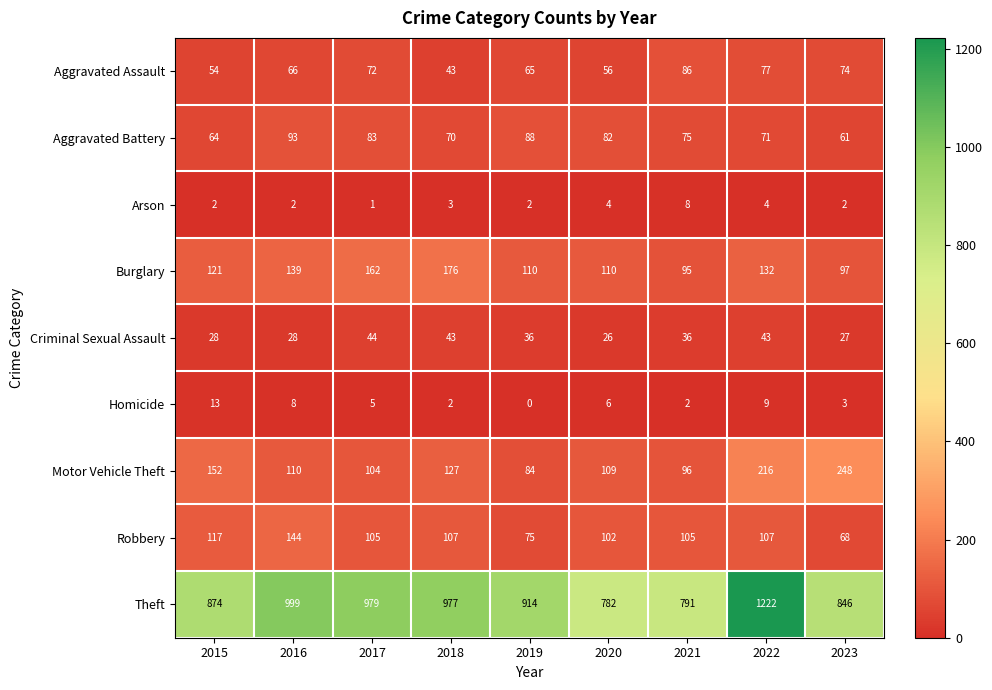

Where does the Motor Vehicle Theft series first go above 110?

2015